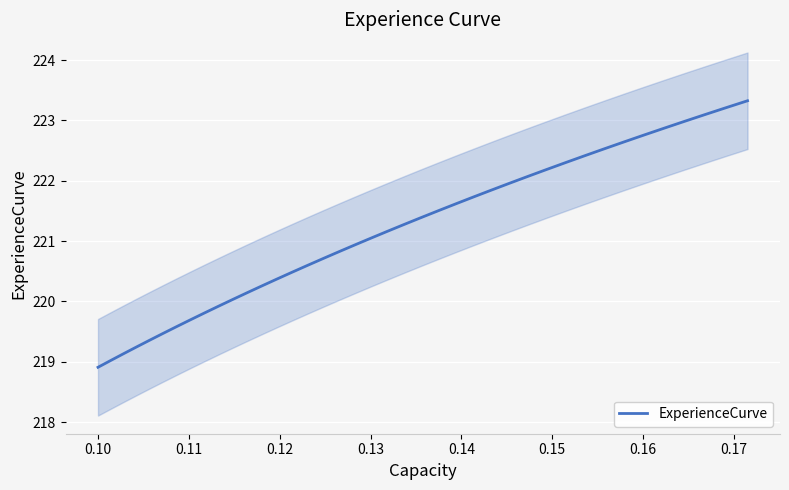

What is the minimum value for ExperienceCurve?

218.9